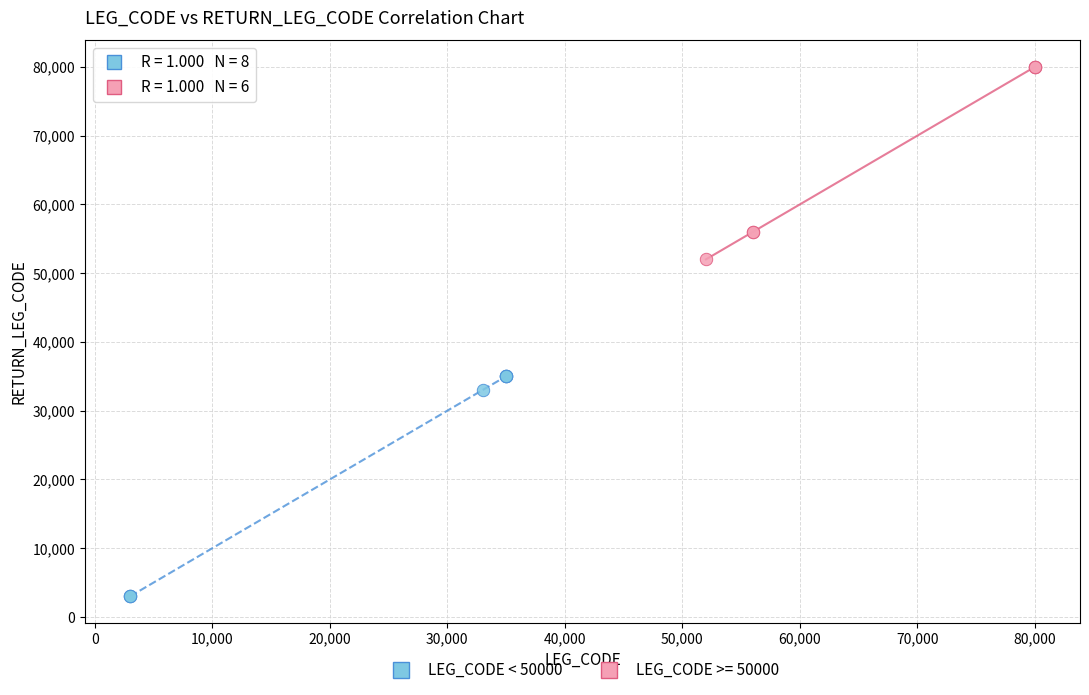

Which series contains the lowest Y value?

LEG_CODE < 50000